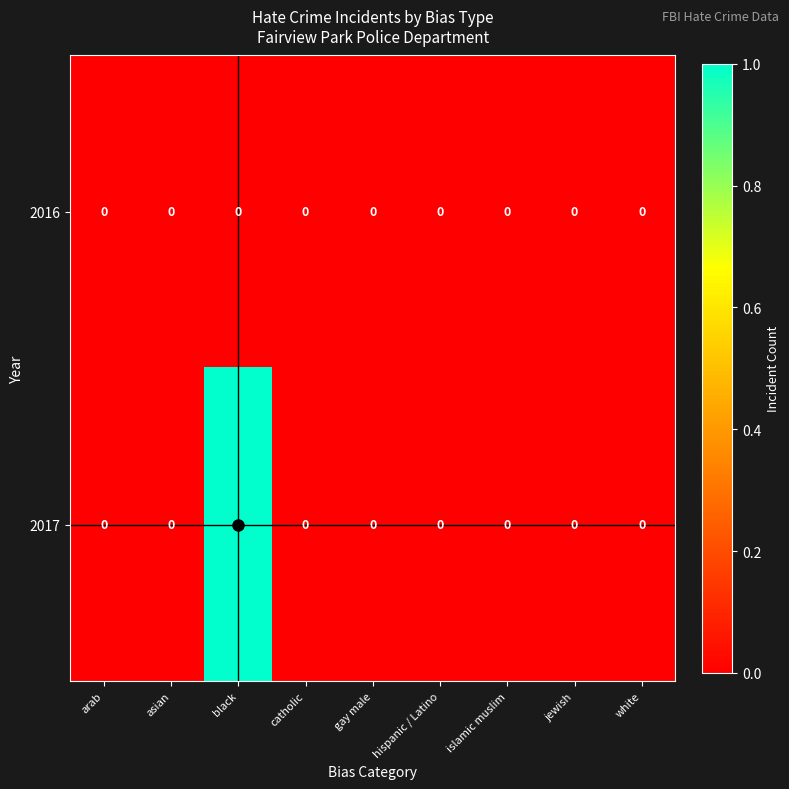

What is the total value across all series at black?

1